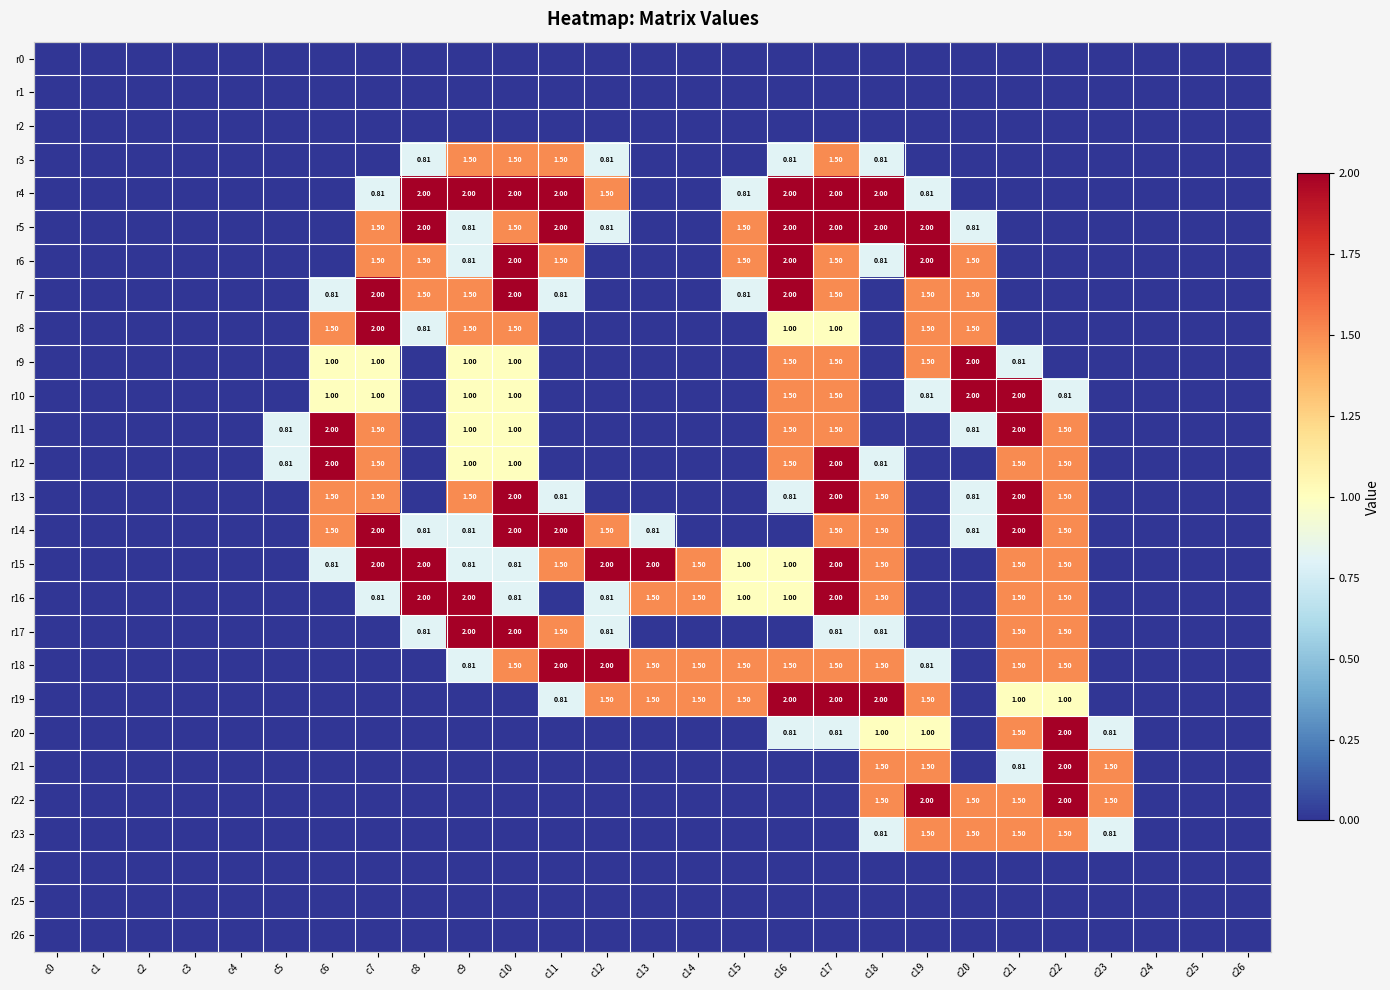

What is the difference between the maximum and minimum values in the r22 series?

2.0